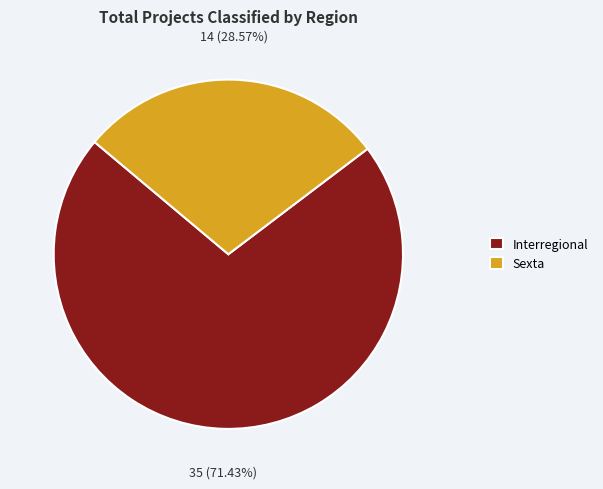

Does Interregional account for over 50% of the chart?

Yes